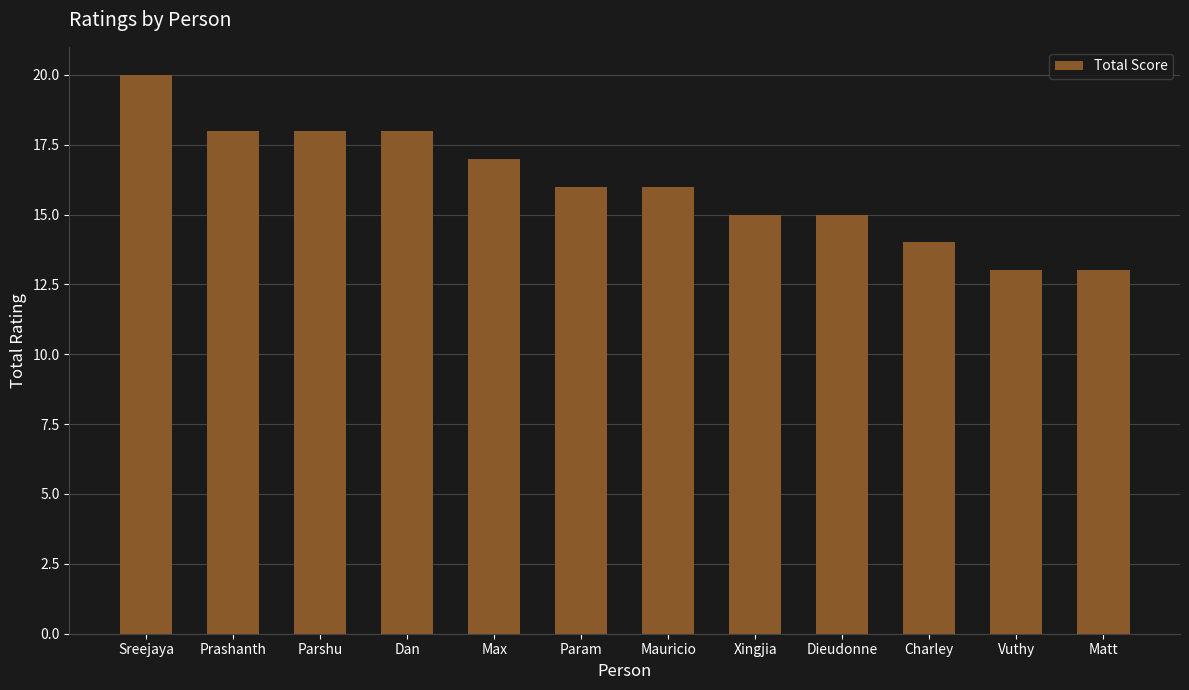

What is the average value?

16